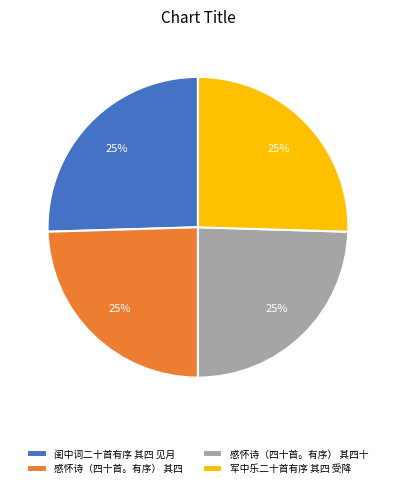

How many slices are in this pie chart?

4